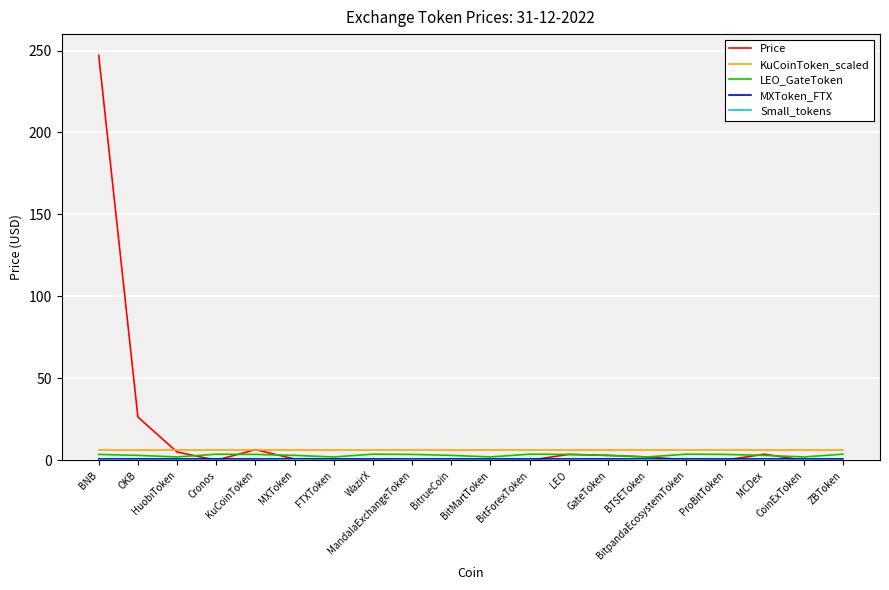

Which series has the widest spread of values?

Price